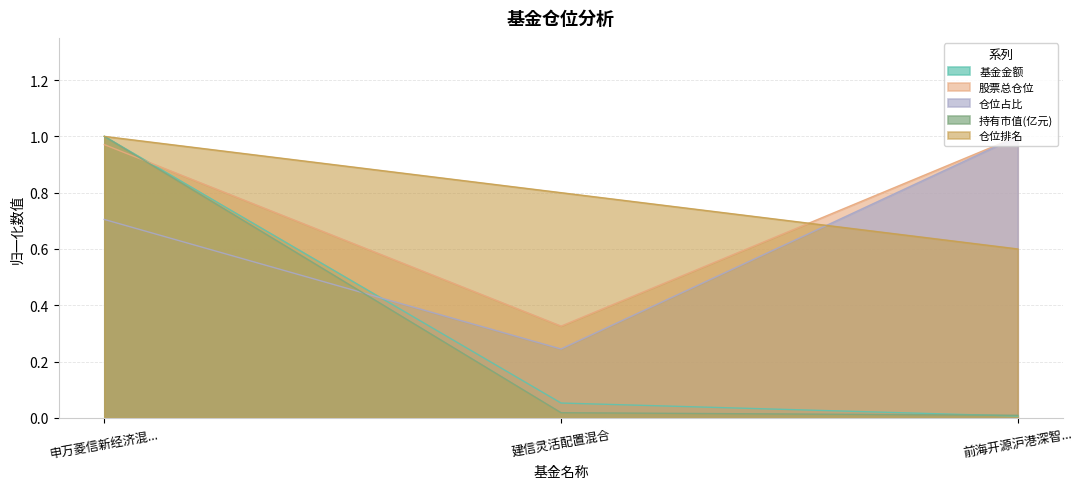

Between 申万菱信新经济混... and 建信灵活配置混合, which series saw the biggest shift?

持有市值(亿元)